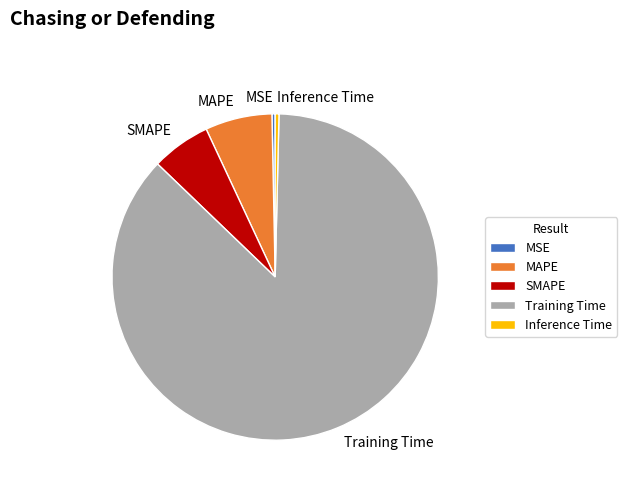

Do MAPE and SMAPE together represent more than half of the pie?

No